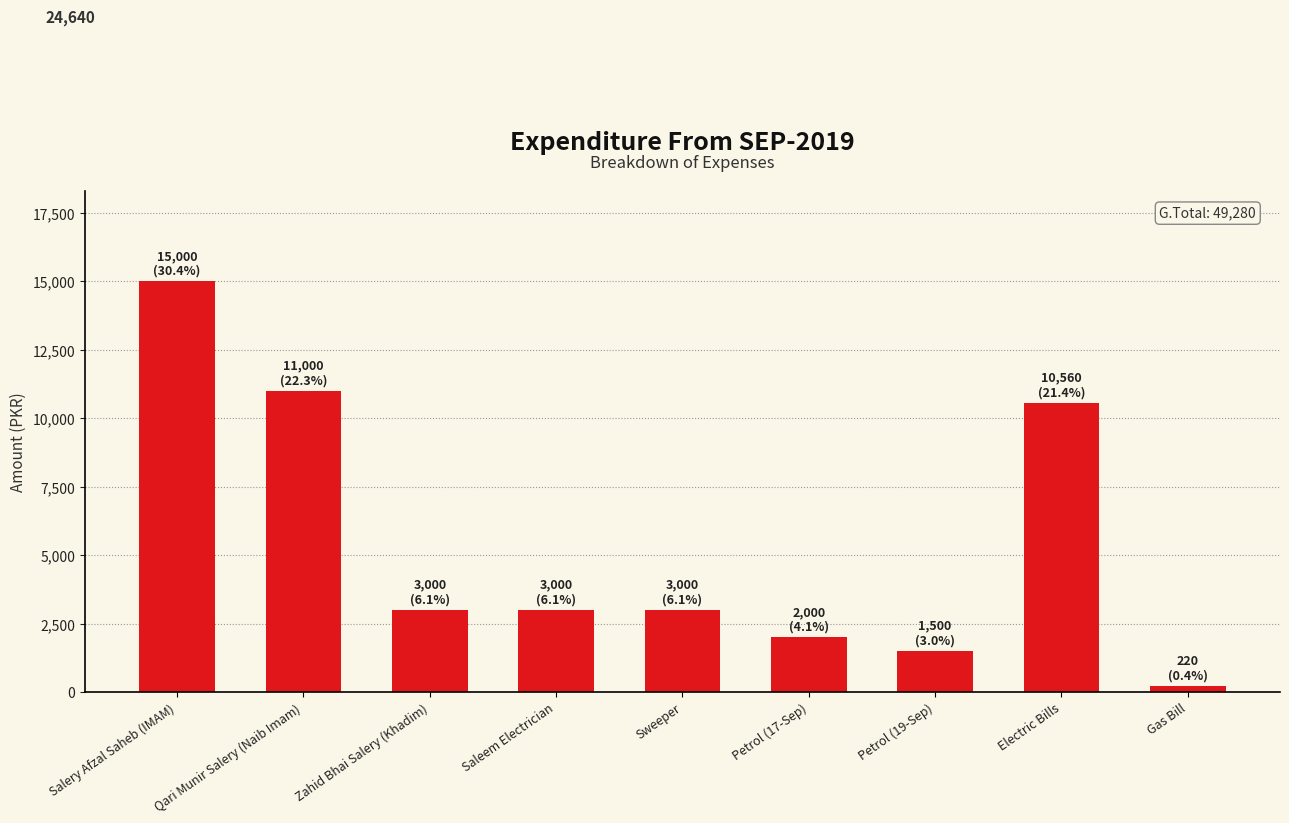

How many values are below 3000?

3